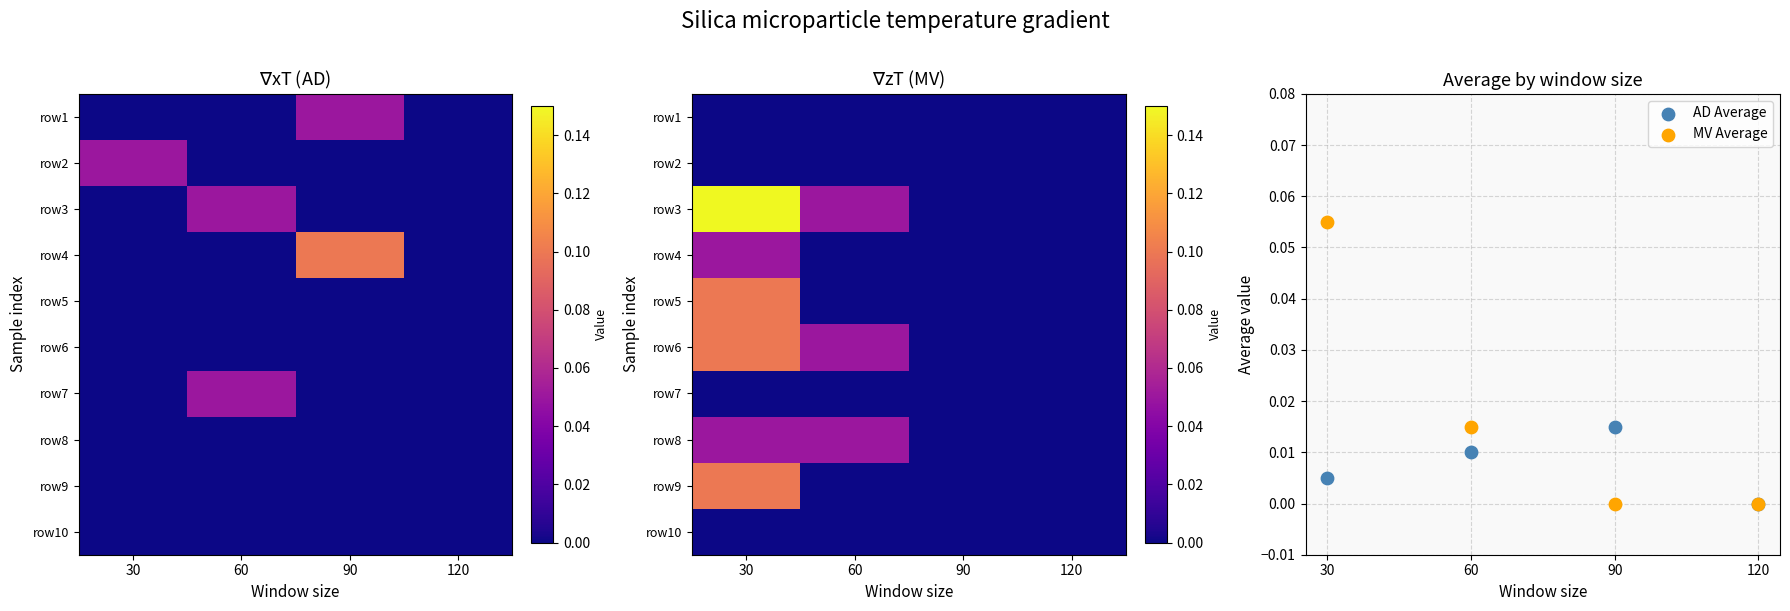

Rank the categories by row9 value from lowest to highest.

60, 90, 120, 30